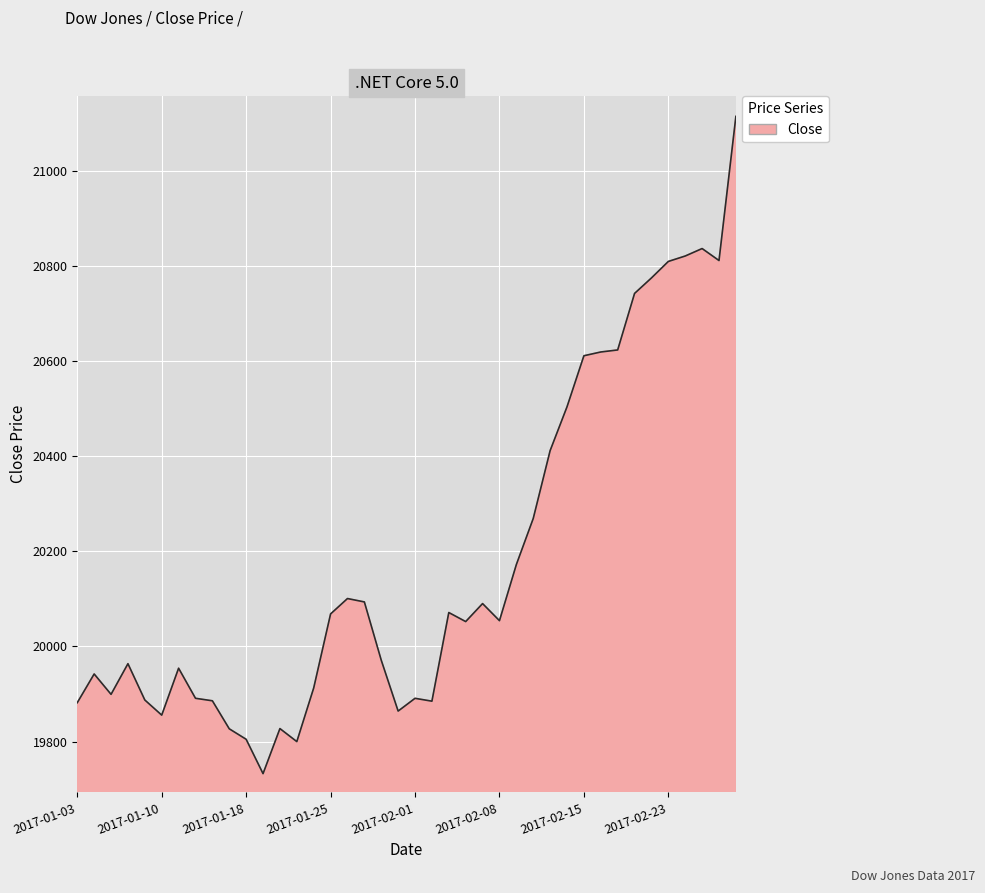

What is the average value?

20183.4